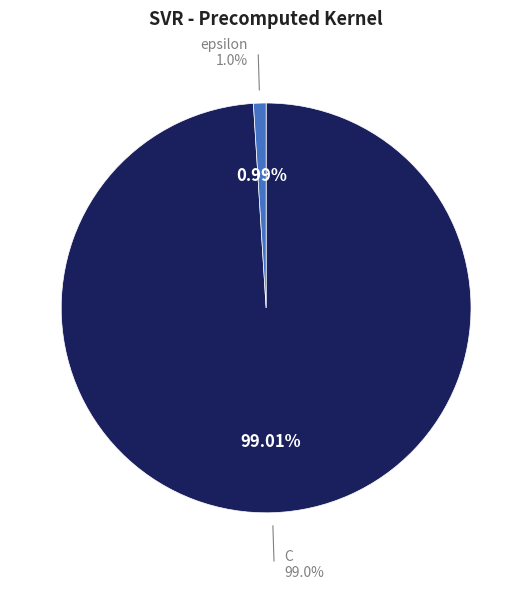

Is the sum of epsilon and C greater than half?

Yes